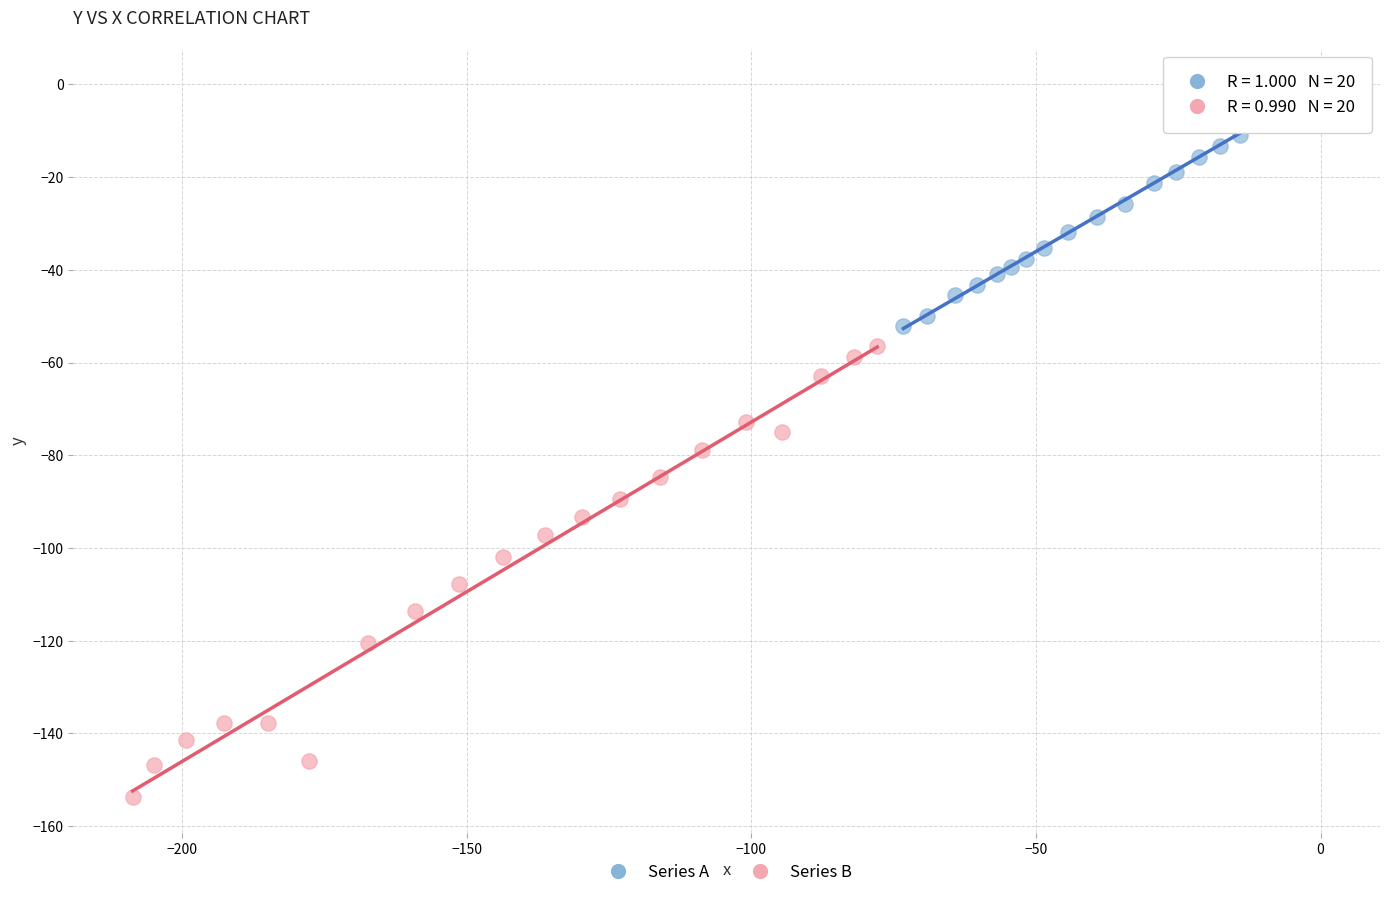

Which series contains the lowest Y value?

Series B